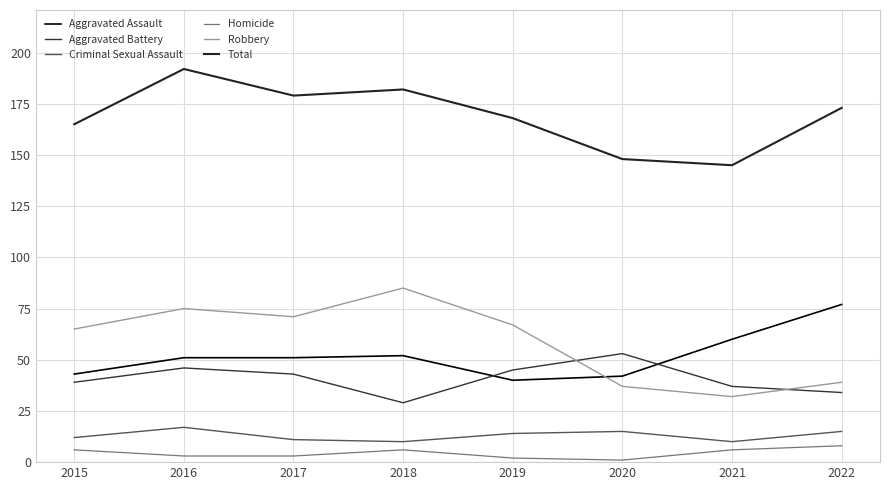

Is it true that Aggravated Assault equals 120 at 2022?

False